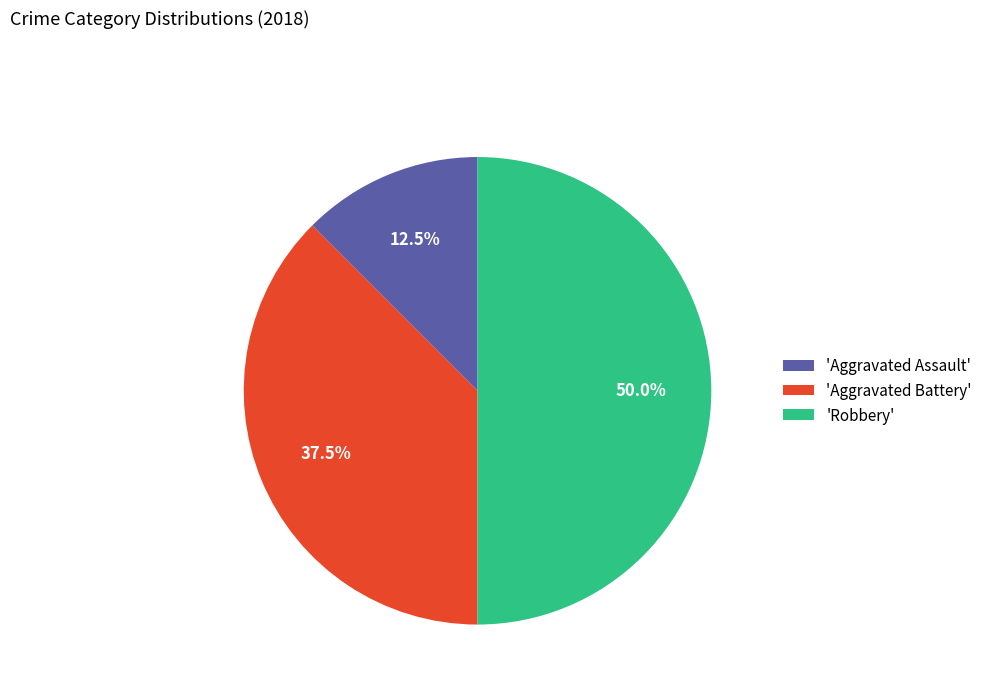

Which category has the smallest portion of the pie?

'Aggravated Assault'